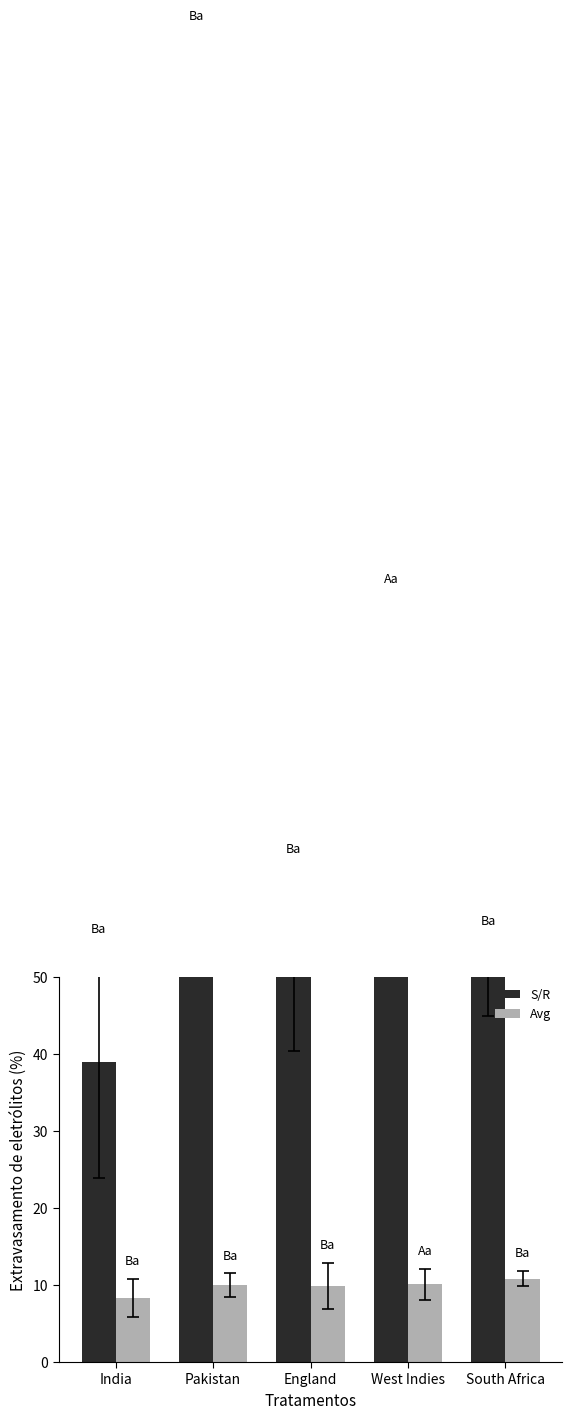

At which label does S/R first exceed 52?

Pakistan